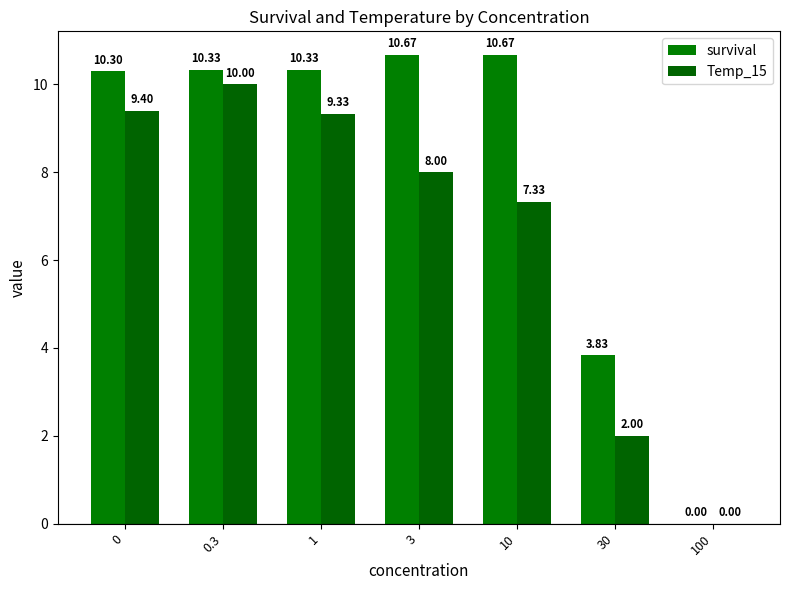

The survival series shows 10.3 at 0.3. True or false?

True